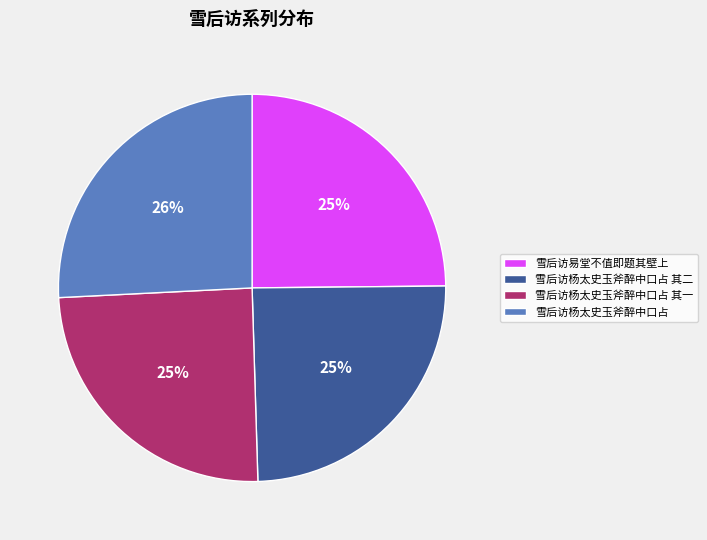

To the nearest percent, what is the combined percentage of 雪后访杨太史玉斧醉中口占 and 雪后访杨太史玉斧醉中口占 其一?

50%